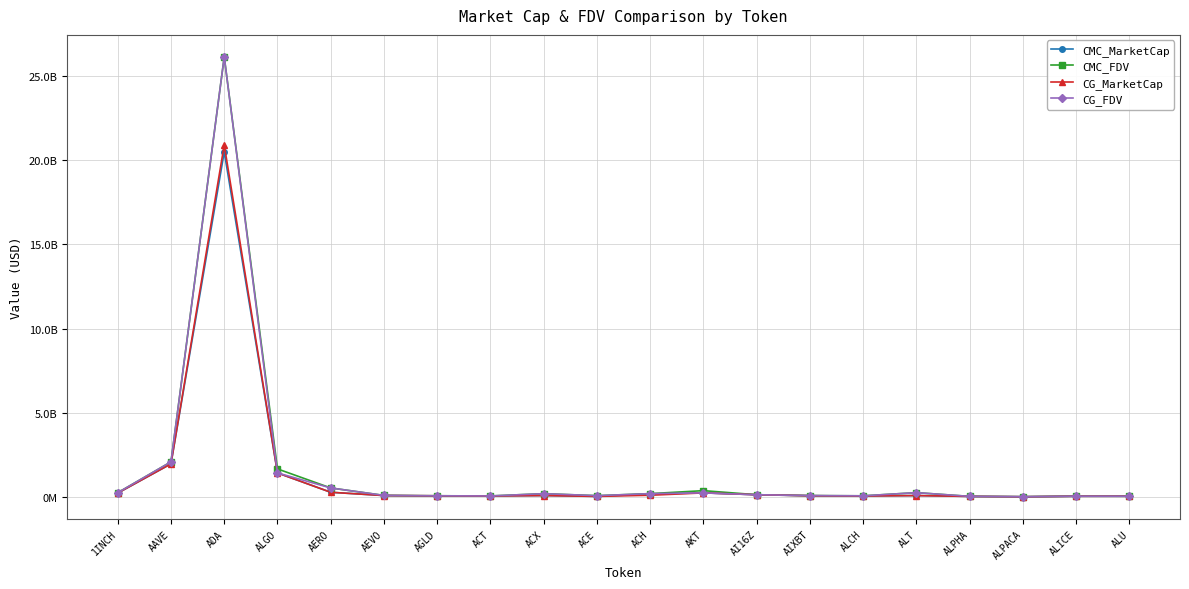

What is the difference between the maximum and minimum values in the CMC_FDV series?

26128310825.0